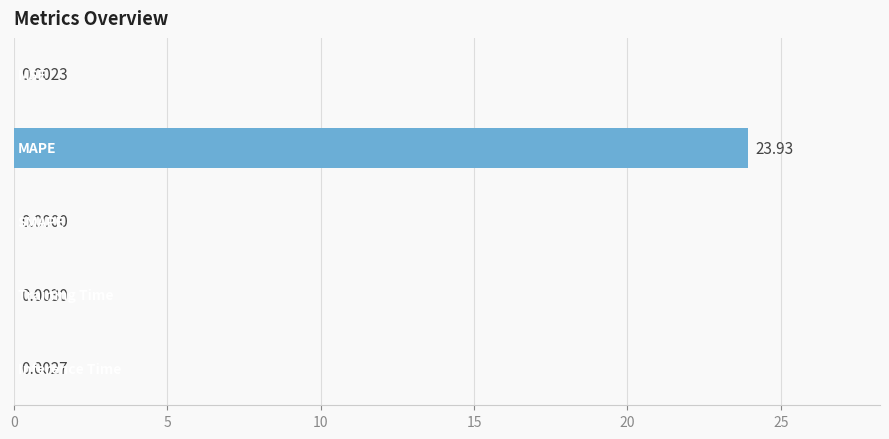

What is the sum of all values?

23.9